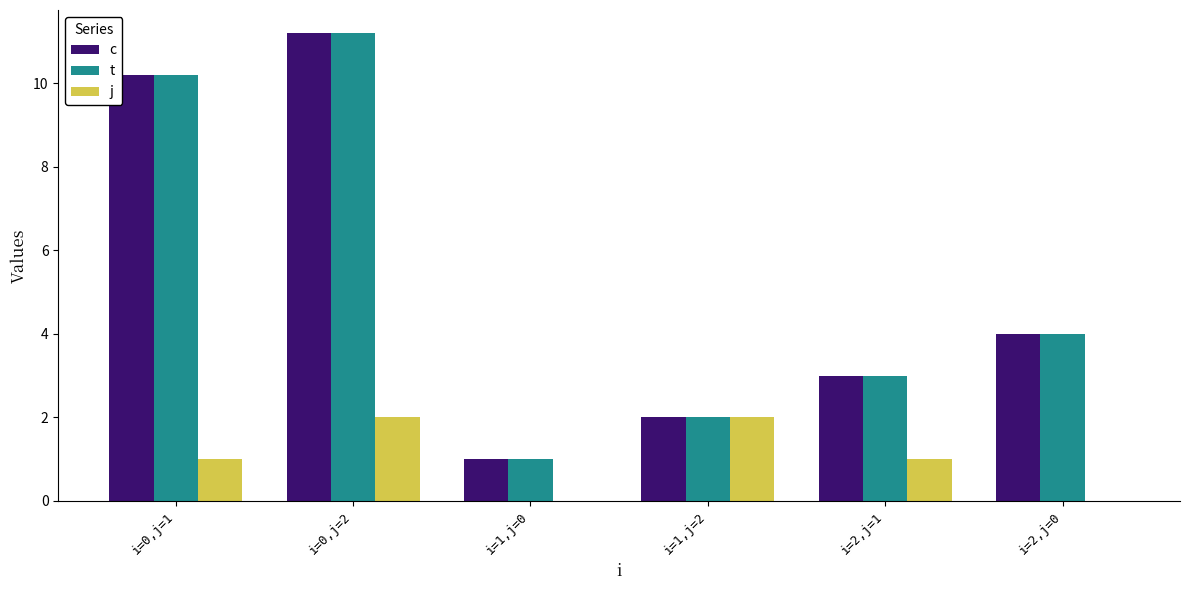

True or false: t has a value of 1.0 at i=1,j=0.

True